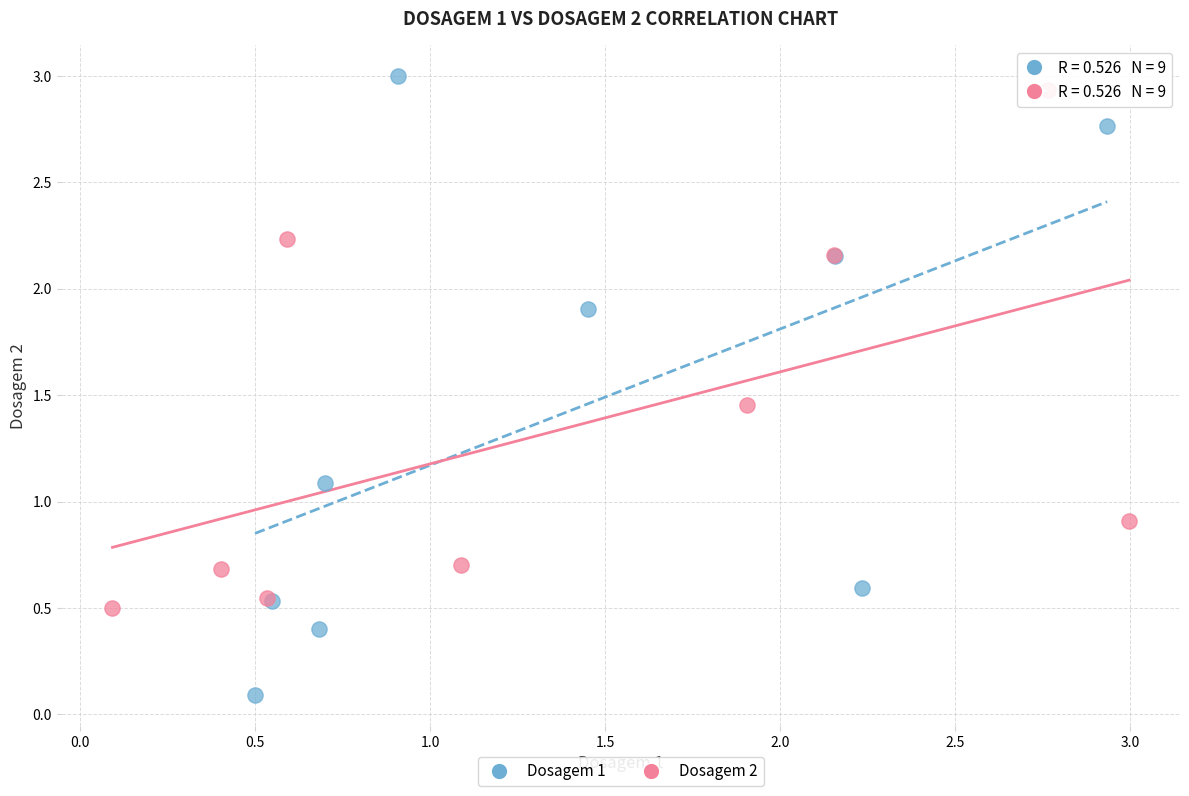

Which series reaches the maximum Y coordinate?

Dosagem 1